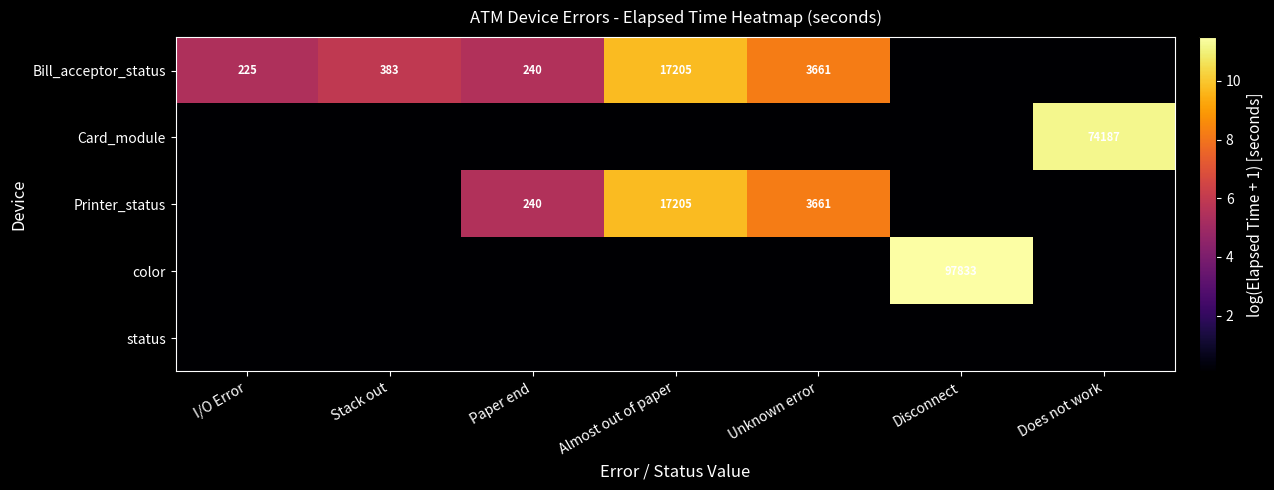

Between Stack out and I/O Error, which is larger?

Stack out